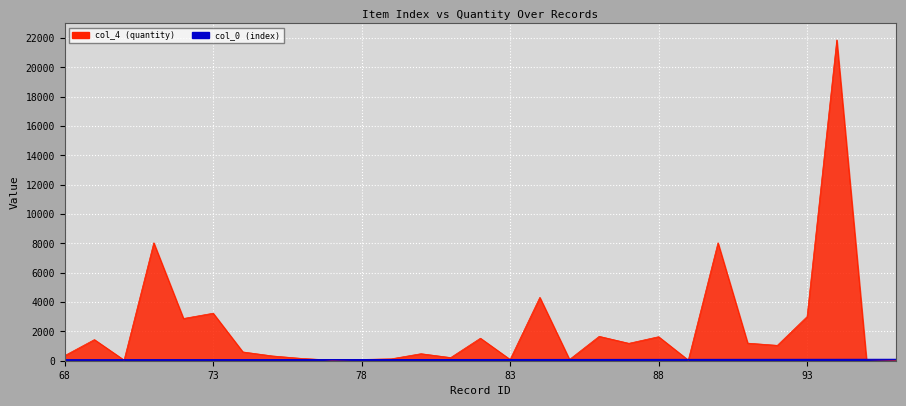

The col_4 (quantity) series shows 43 at 77. True or false?

True